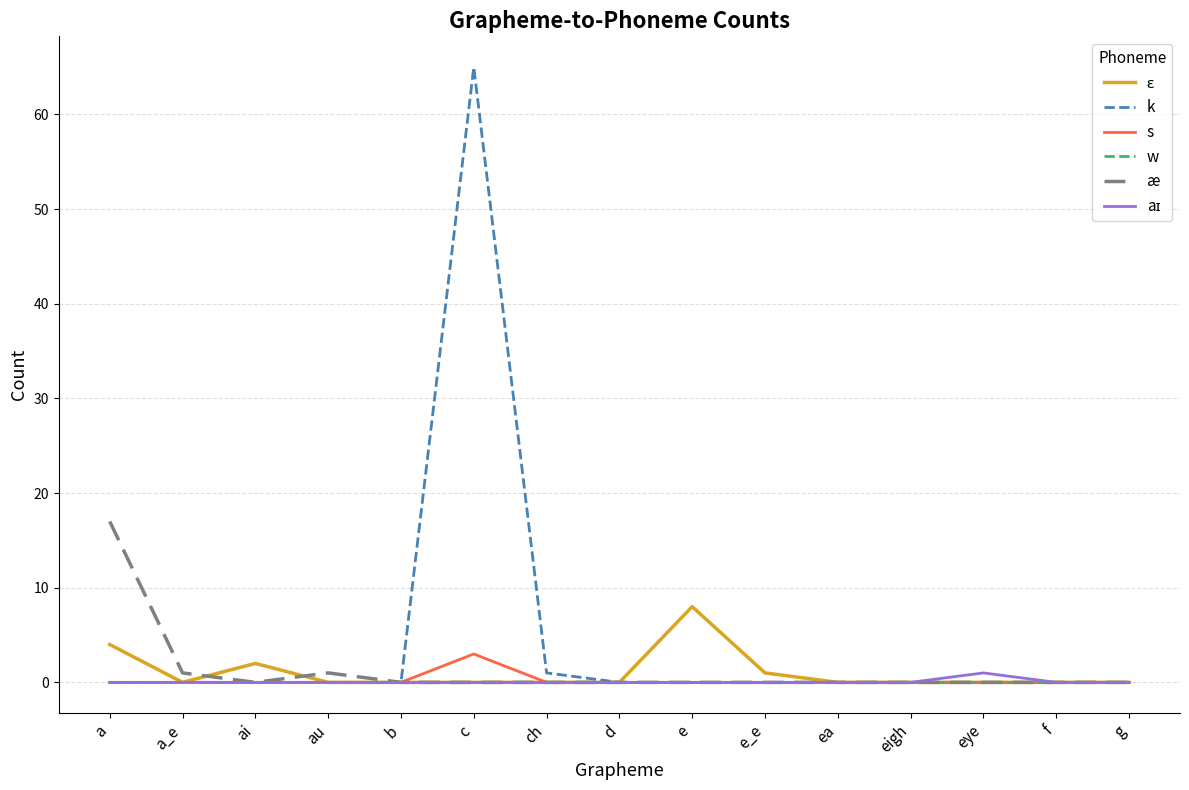

The s series shows 0 at ea. True or false?

True